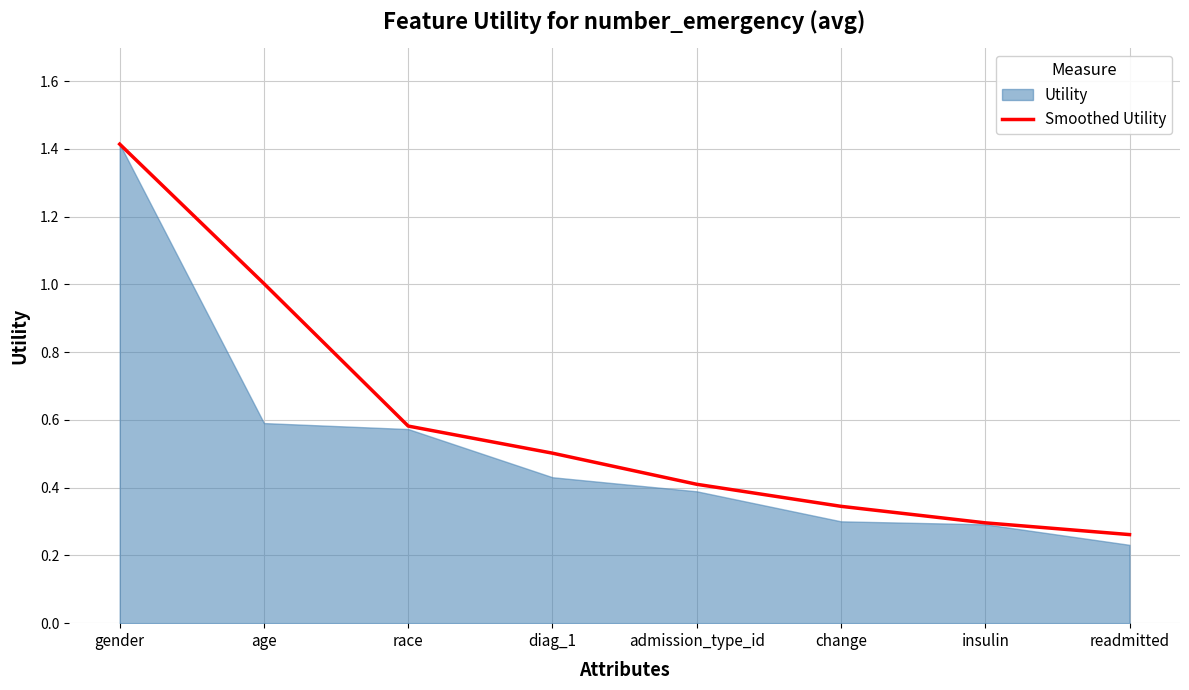

Reading left to right, transcribe all the data shown in this chart.

gender=1.4	age=1.0	race=0.6	diag_1=0.5	admission_type_id=0.4	change=0.3	insulin=0.3	readmitted=0.3